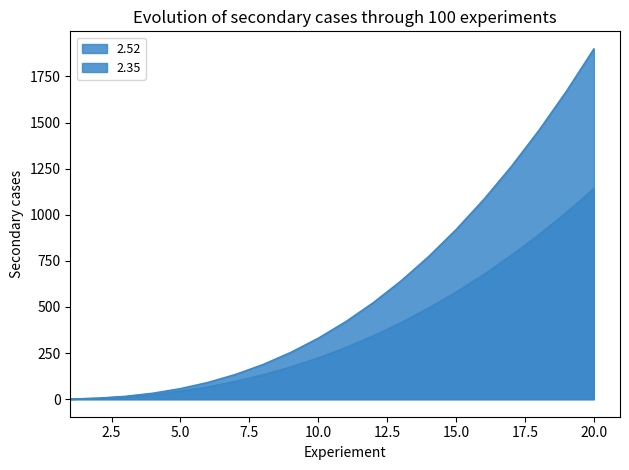

What is the spread (max minus min) of values at 3?

2.7